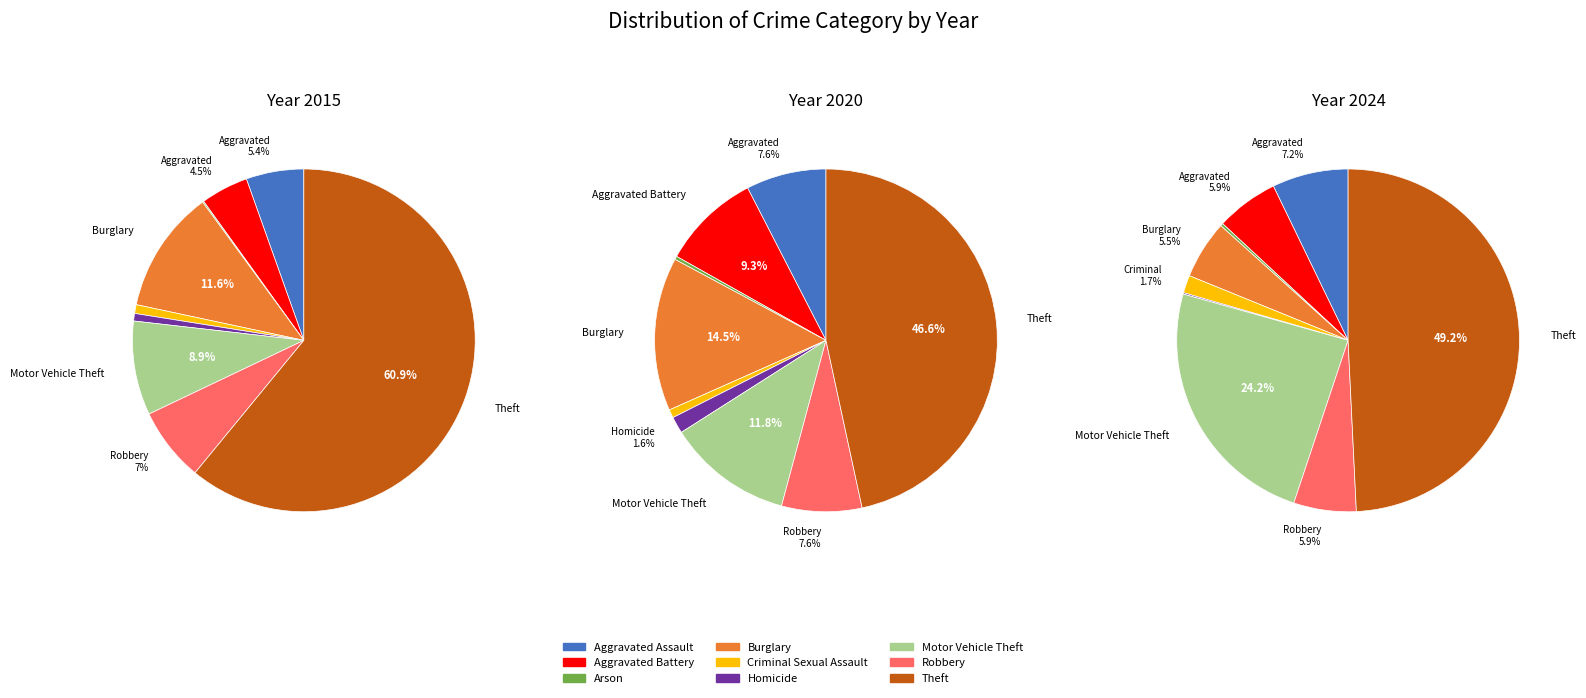

Is it true that Arson is 0% of the pie?

True